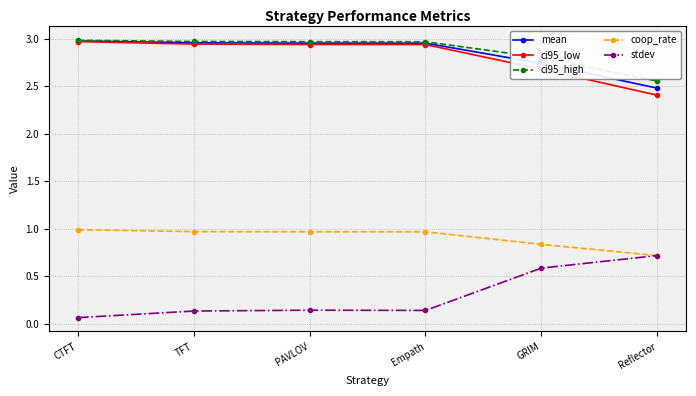

True or false: ci95_low has a value of 4.0 at Empath.

False